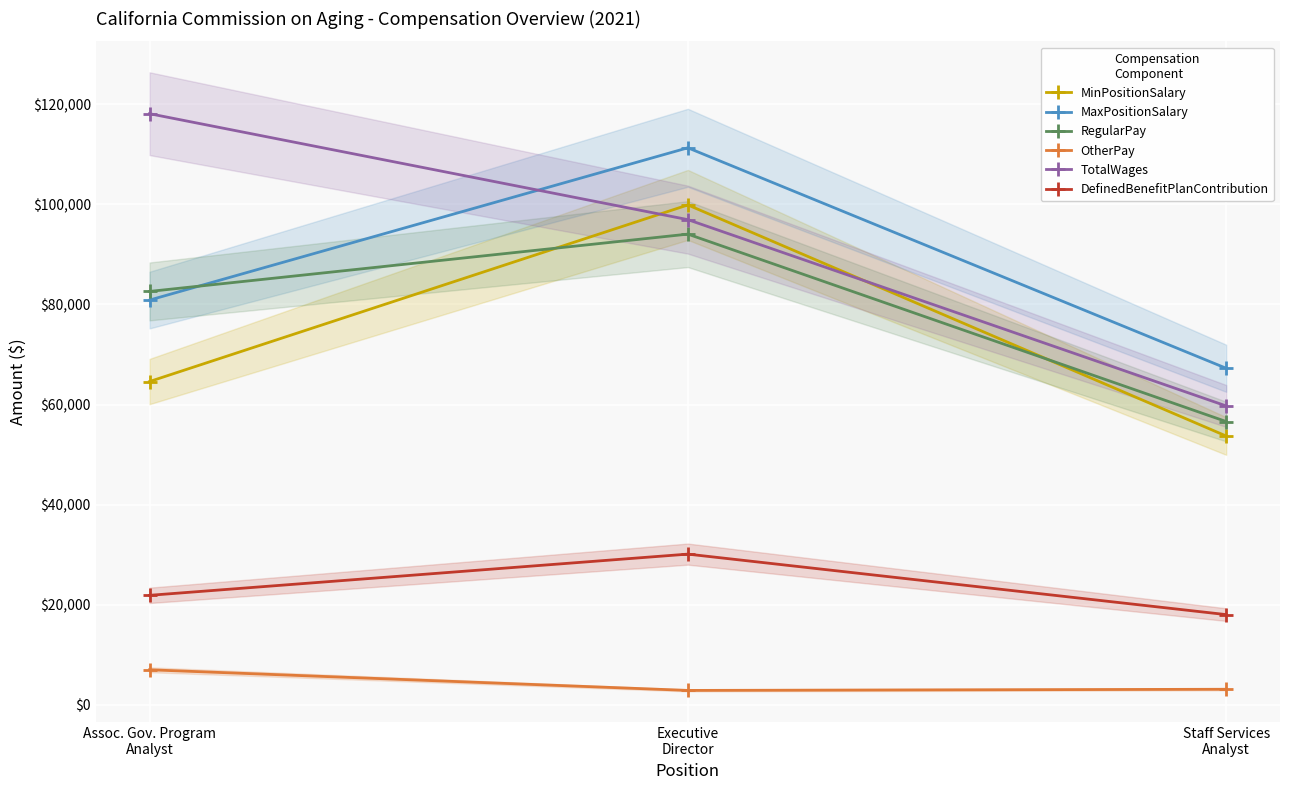

What is the value of the RegularPay point at the 3rd from the left?

56602